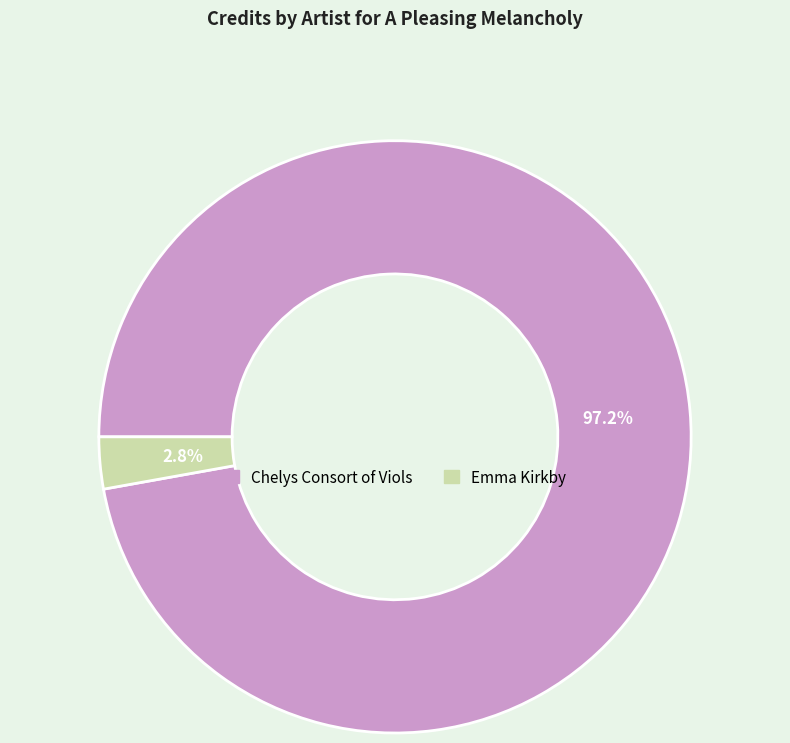

What percentage is the Chelys Consort of Viols slice, to the nearest percent?

97%